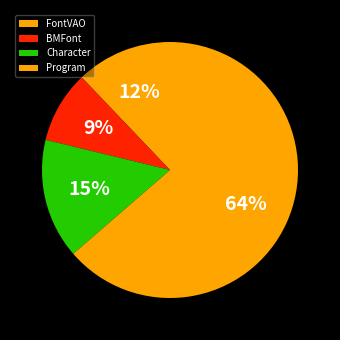

Rank the categories by value from lowest to highest.

BMFont, FontVAO, Character, Program